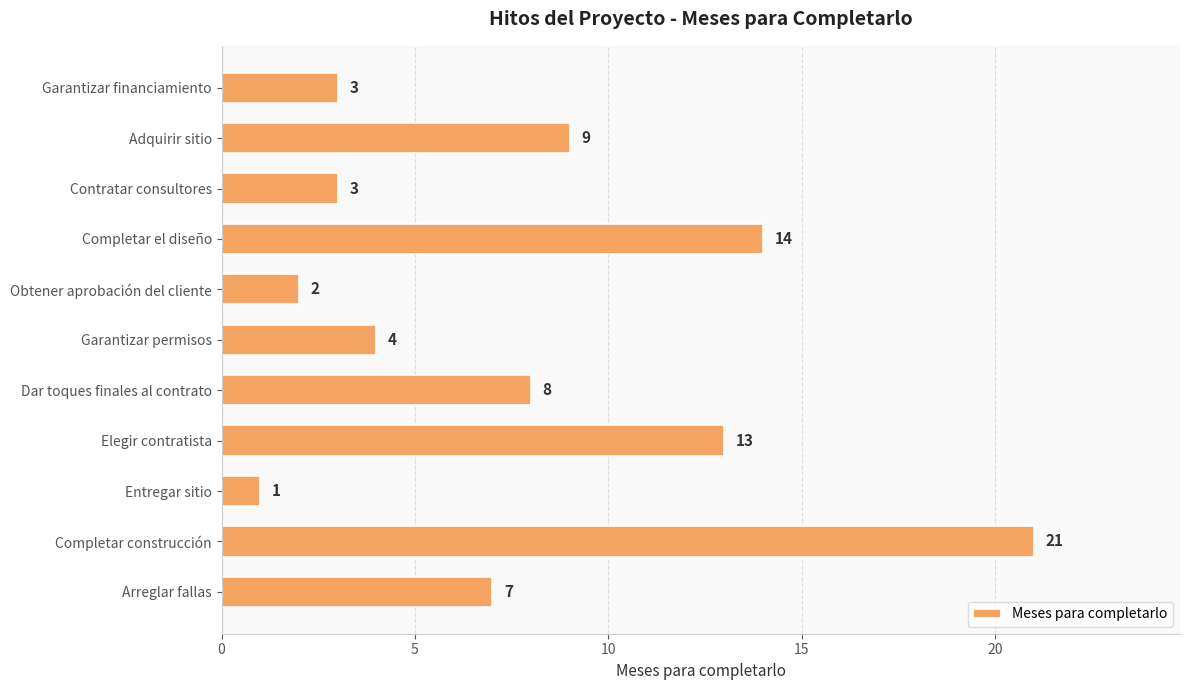

Is it true that the value at Garantizar financiamiento is 3?

True